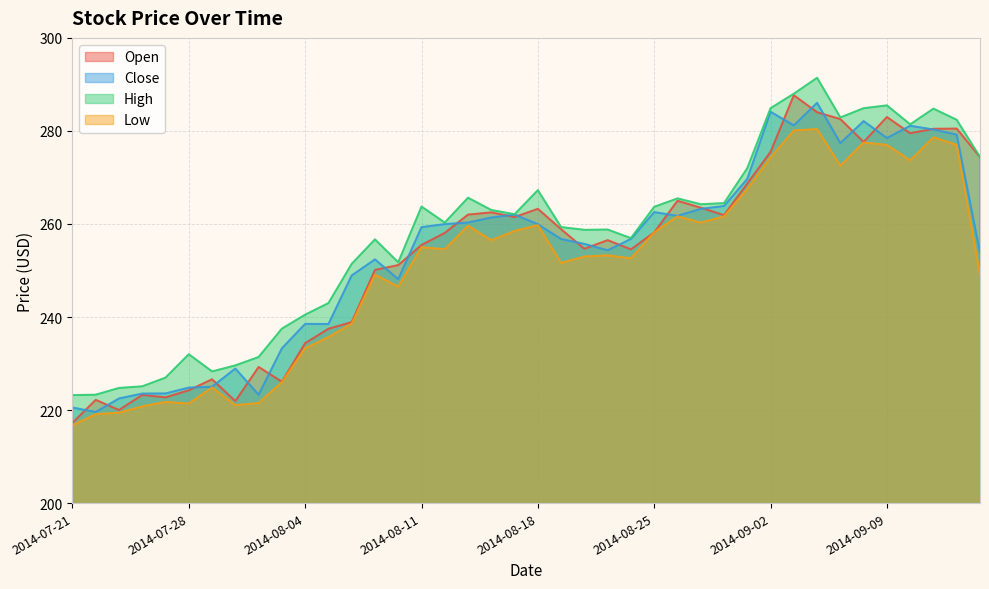

At which category is the sum across all series the highest?

2014-09-04